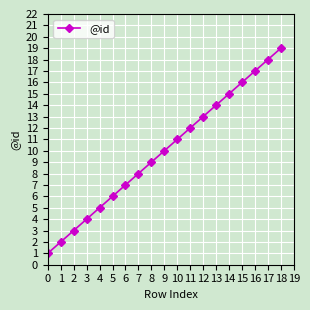

Between 9 and 12, which is larger?

12